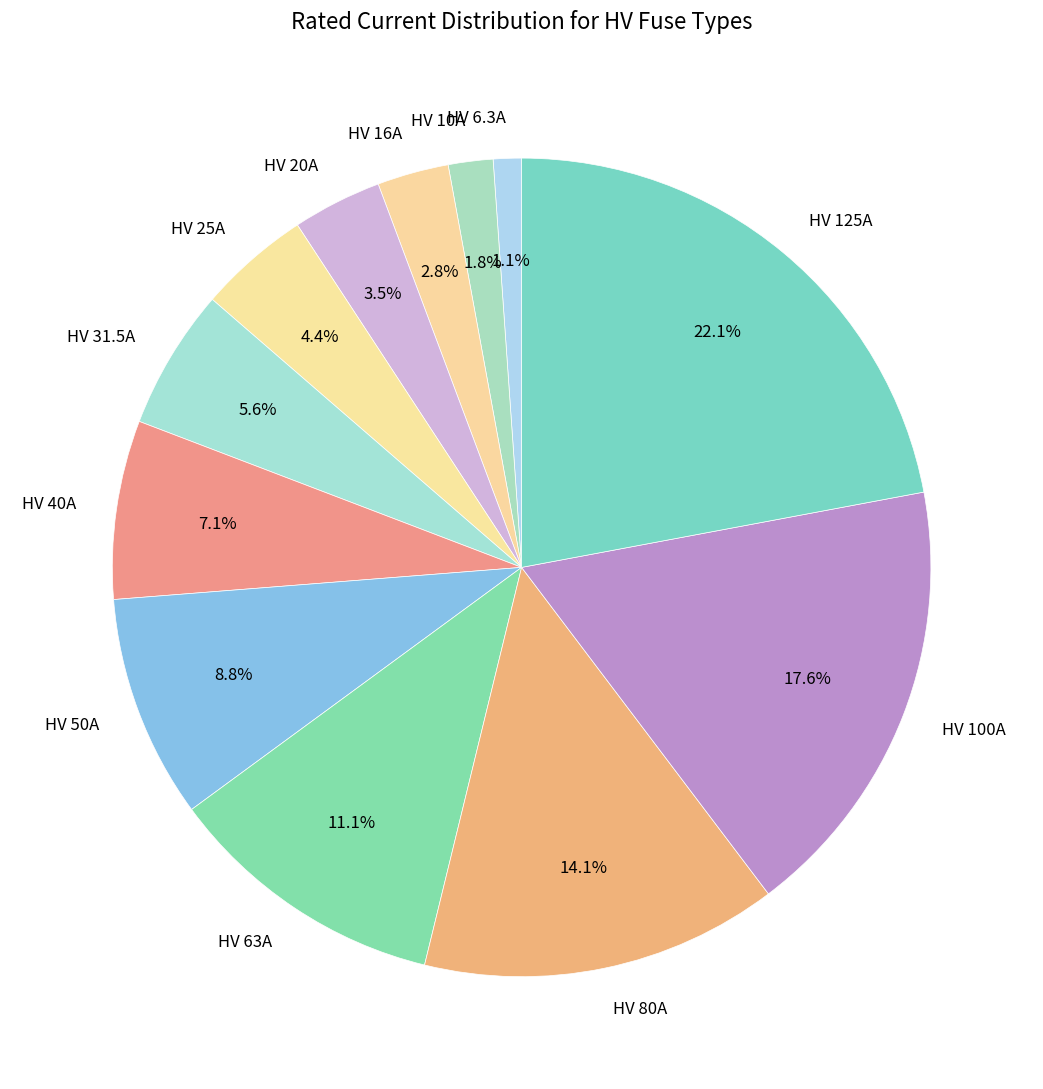

Which slice is the largest?

HV 125A